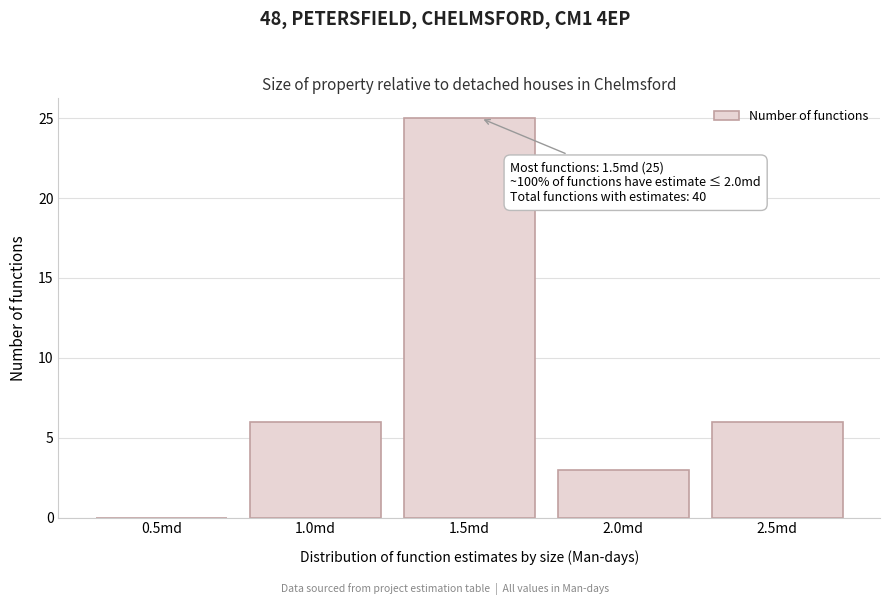

Reading left to right, list all the values displayed in this chart.

0.5md=0	1.0md=6	1.5md=25	2.0md=3	2.5md=6